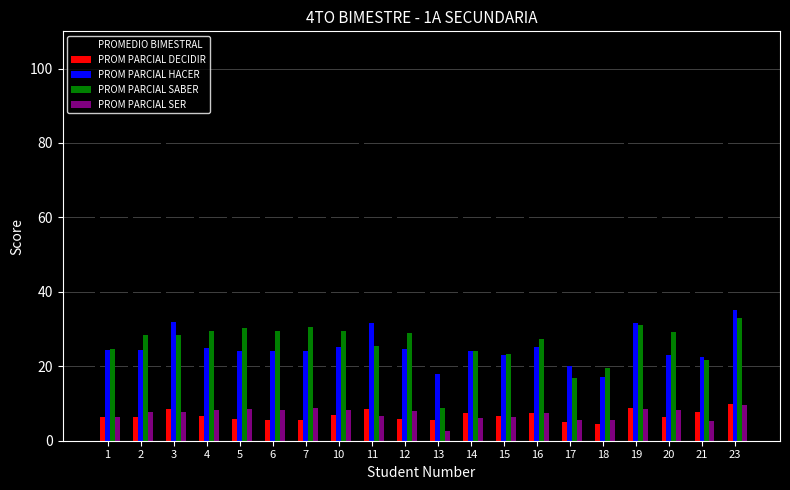

What is the smallest value displayed?

2.5